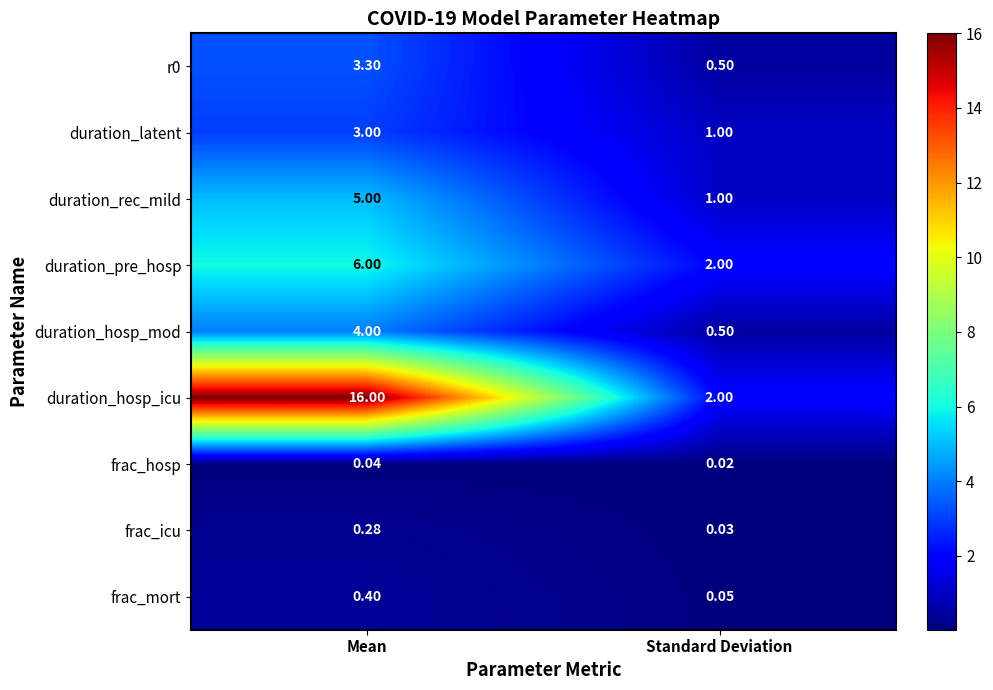

Where is duration_hosp_mod nearest to the value 2?

Standard Deviation